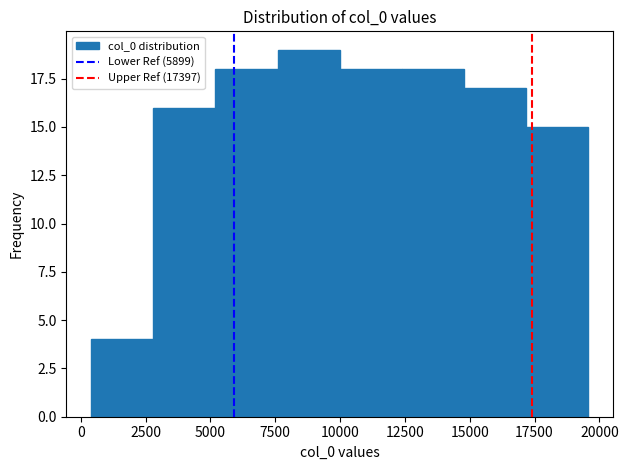

Which range on the x-axis has the tallest bar?

7500 to 10000